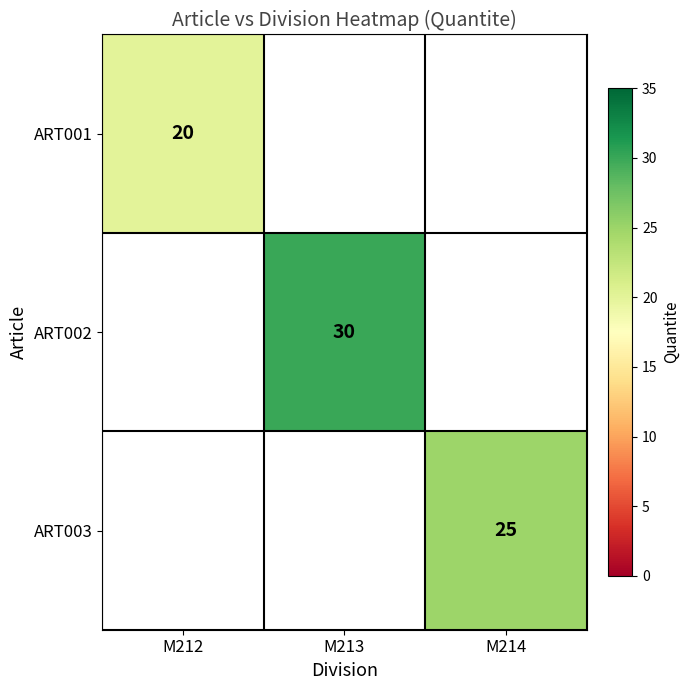

Is the value of ART001 at M213 greater than the value of ART002 at M214?

No